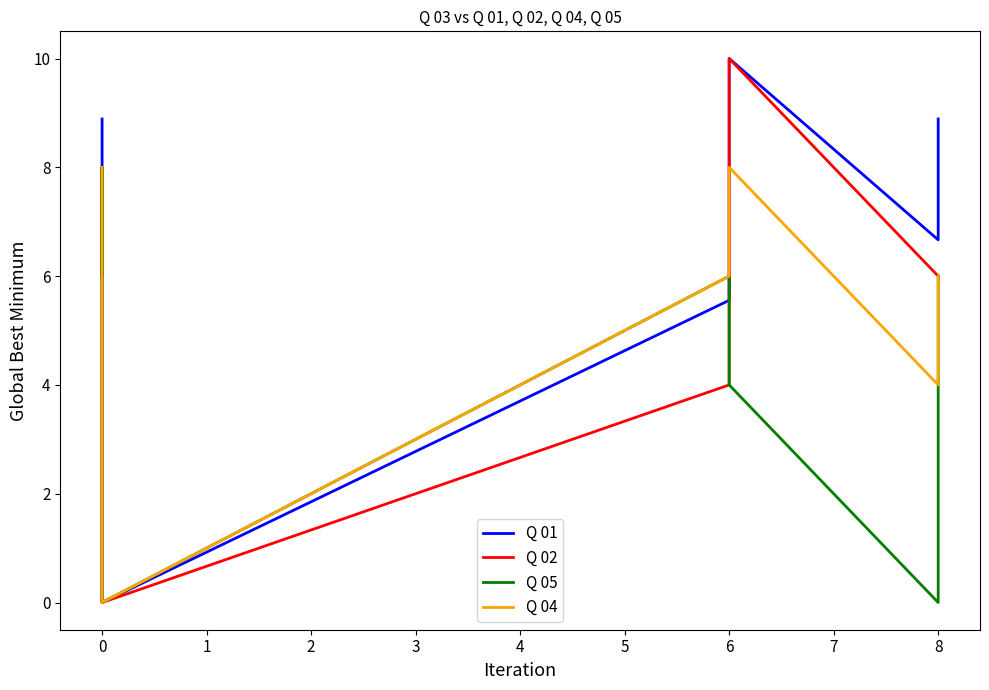

In Q 04, how many points are lower than both neighbors (excluding endpoints)?

2